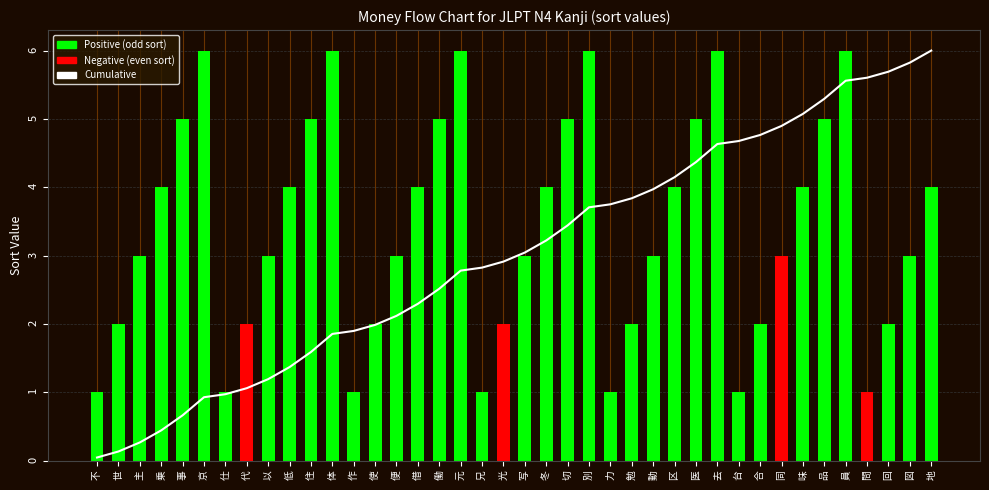

Count the number of data series in this chart.

2